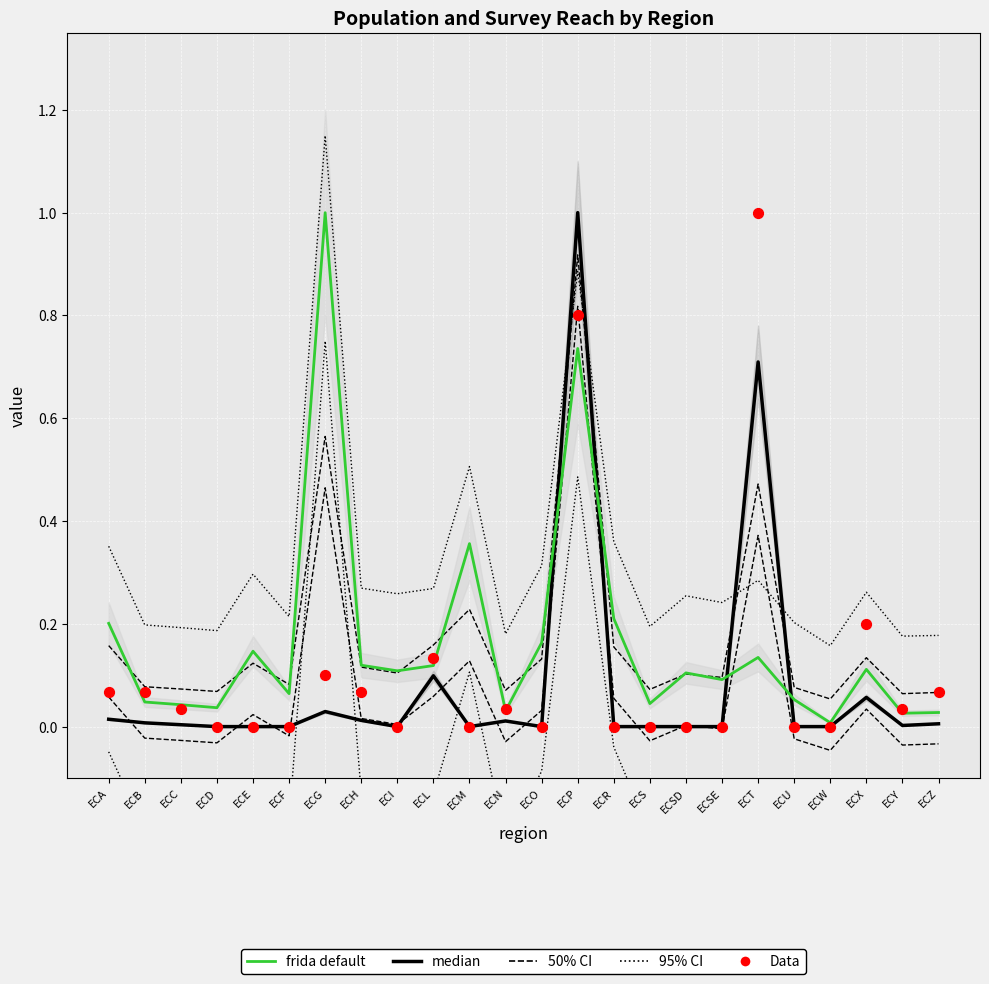

Which series reaches the maximum Y coordinate?

95% CI